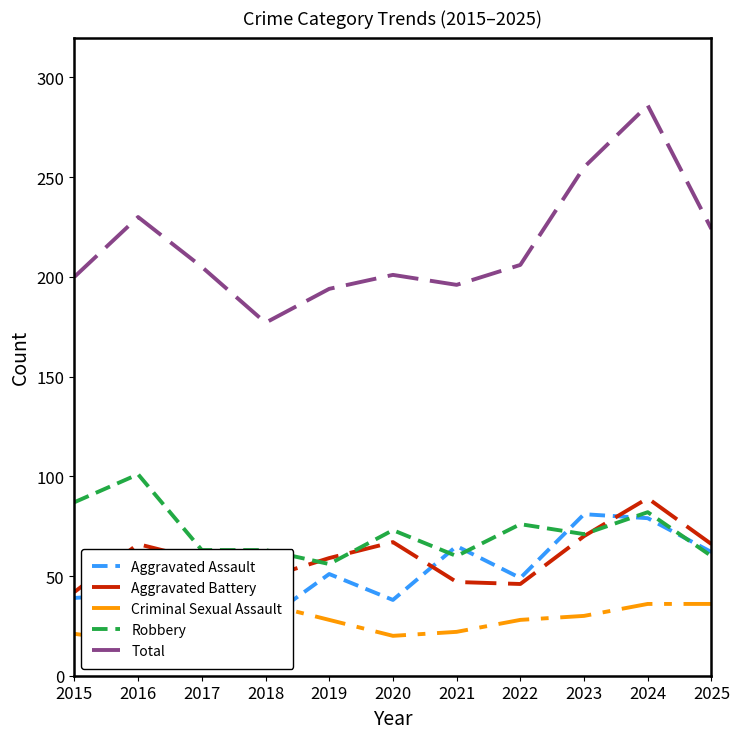

Rank the categories by Criminal Sexual Assault value from highest to lowest.

2018, 2024, 2025, 2017, 2023, 2019, 2022, 2021, 2015, 2020, 2016